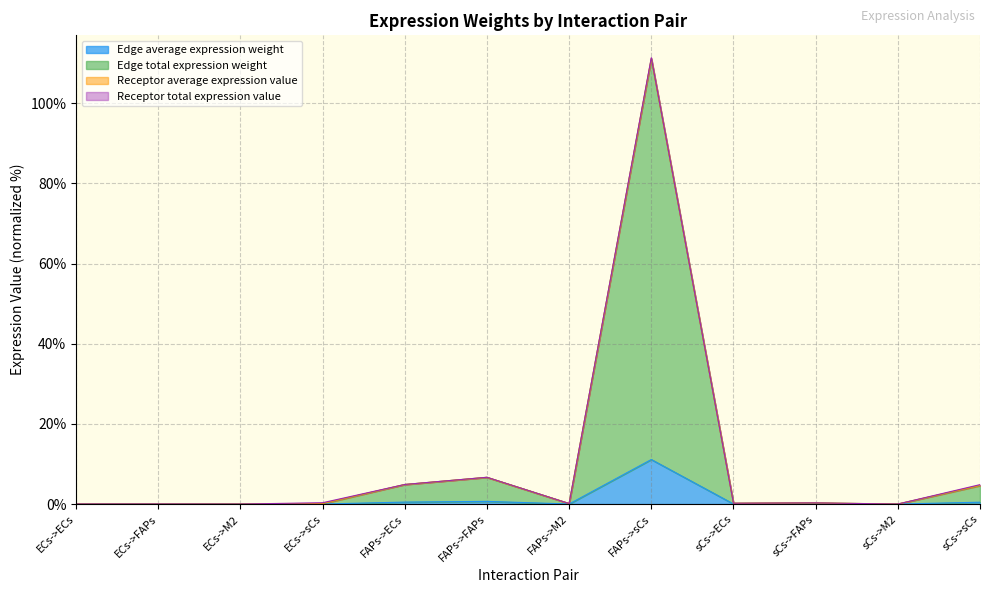

Reading left to right, extract all data points from this chart.

Edge average expression weight: 0.0	0.0	0.0	0.0	0.5	0.7	0.0	11.1	0.0	0.0	0.0	0.5
Edge total expression weight: 0.0	0.0	0.0	0.1	4.9	6.7	0.1	111.1	0.2	0.3	0.0	4.6